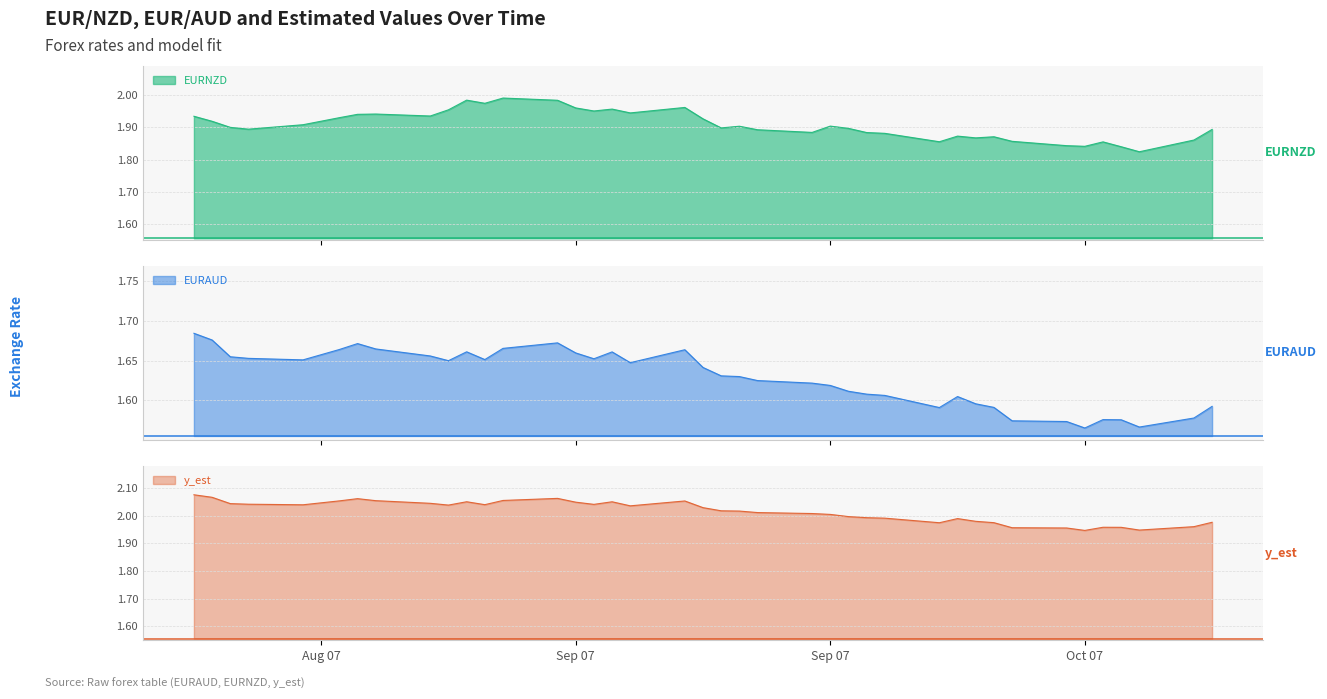

Is the value of y_est at 29 greater than the value of EURAUD at 14?

Yes